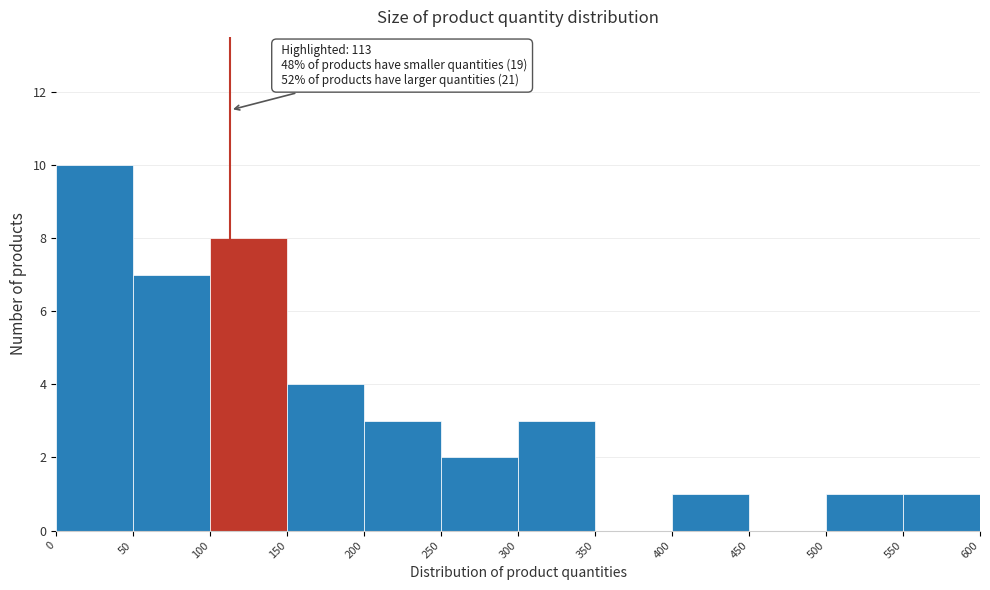

Over which range of the x-axis is the bar tallest?

0 to 50